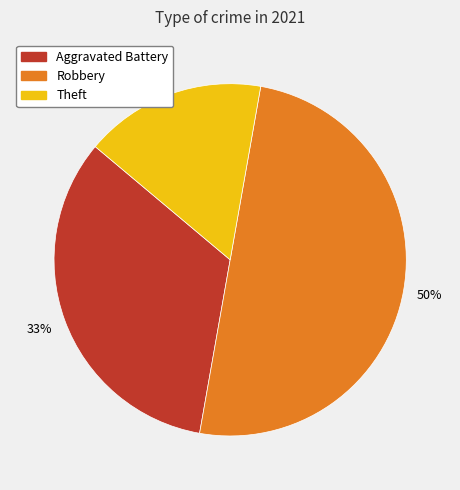

To the nearest percent, what is the difference between the largest and smallest slice percentages?

33%